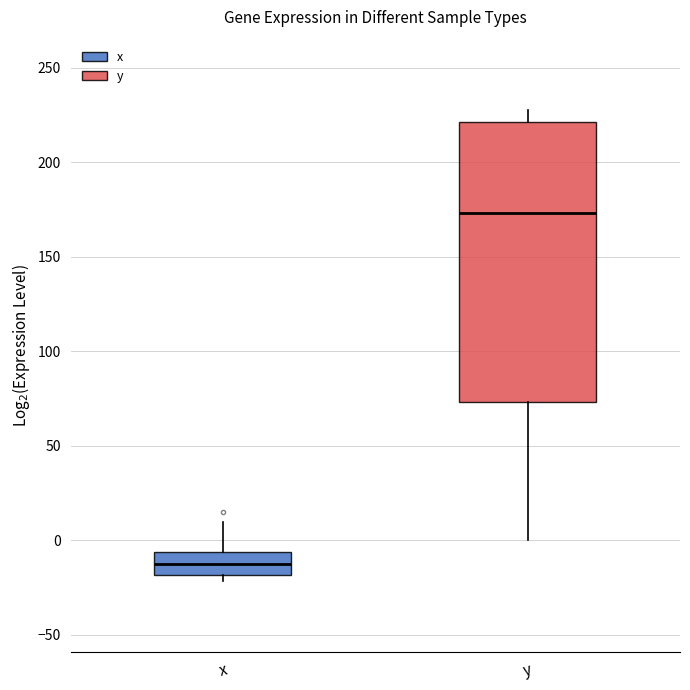

Where does the upper whisker of the box for y end on the y-axis? The values are not printed on the chart, so give them approximately, as read against the axis.

230